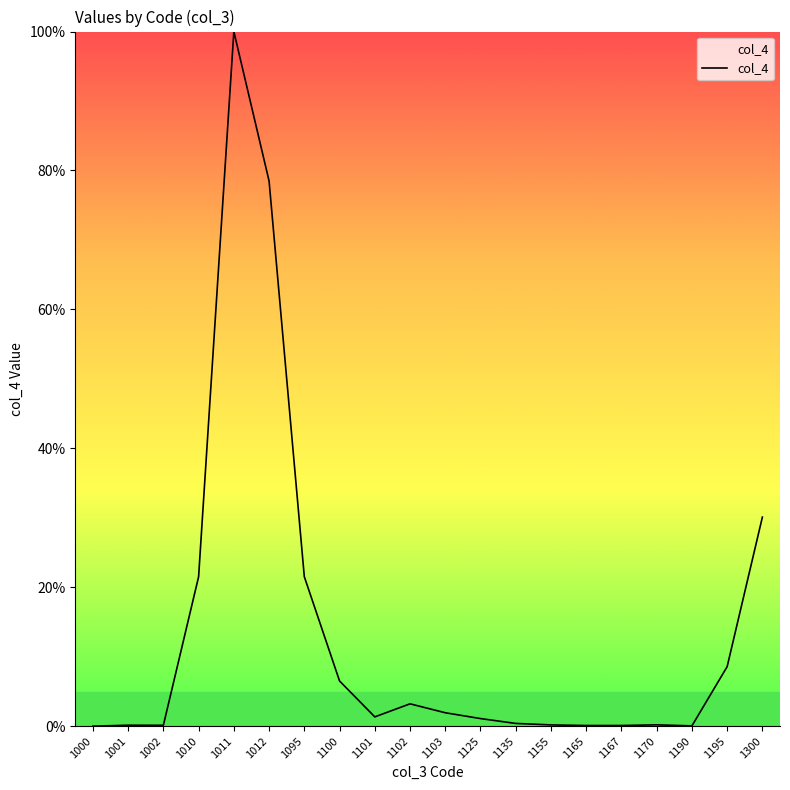

What is the maximum value shown in the chart?

100.0